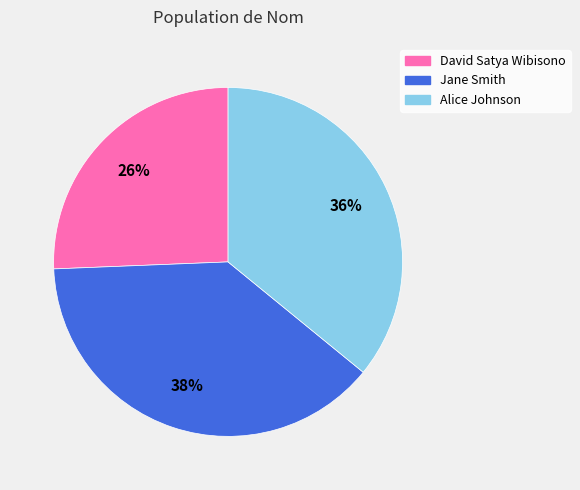

Is David Satya Wibisono the majority of the pie?

No